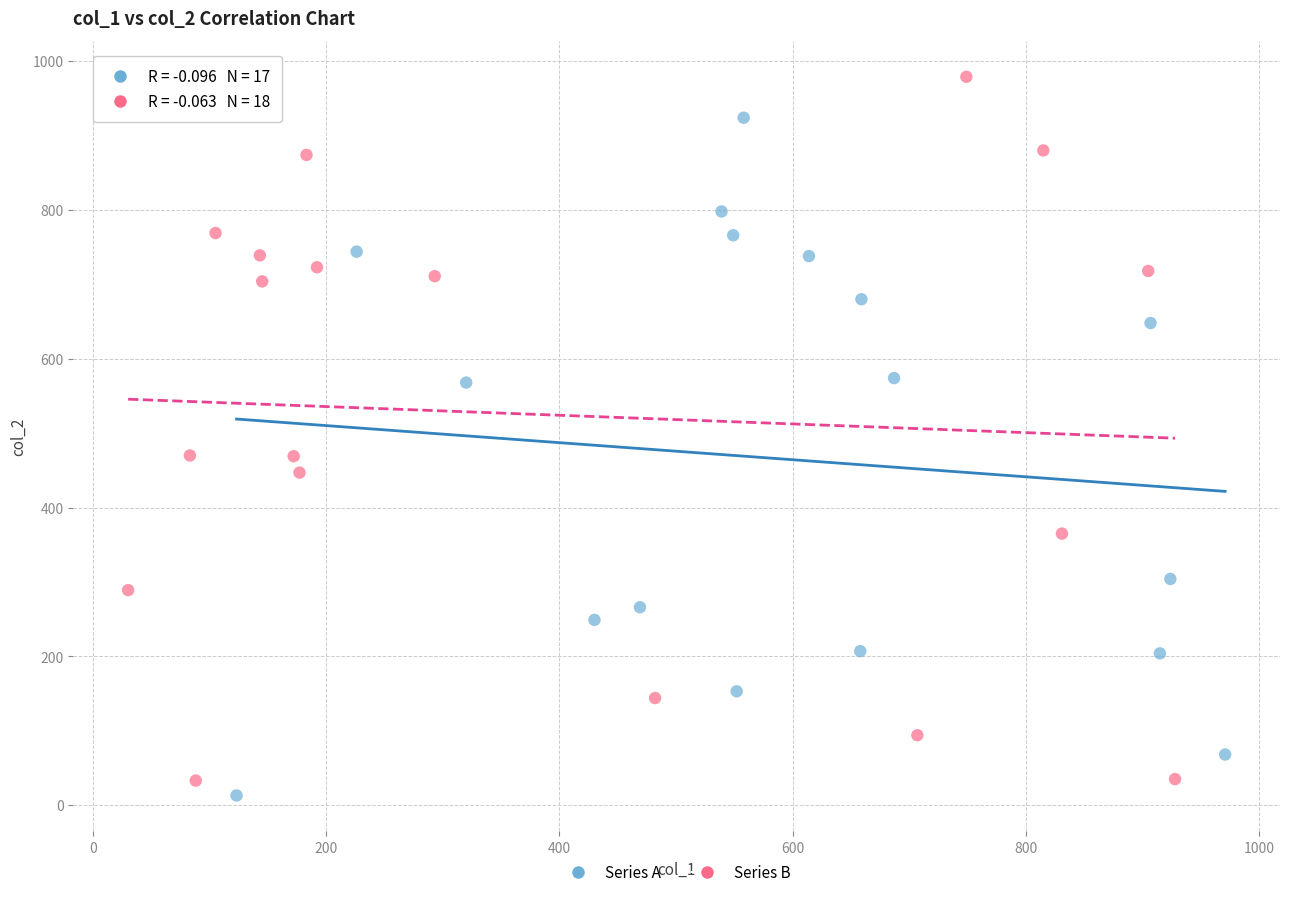

Which series contains the highest Y value?

Series B